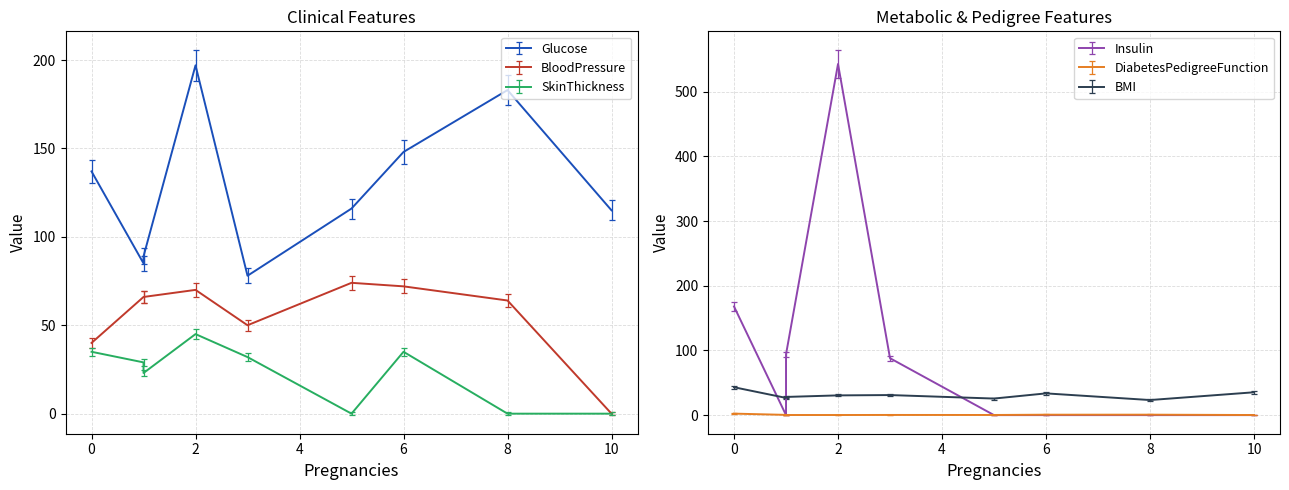

How many intersections are there between SkinThickness and DiabetesPedigreeFunction?

3